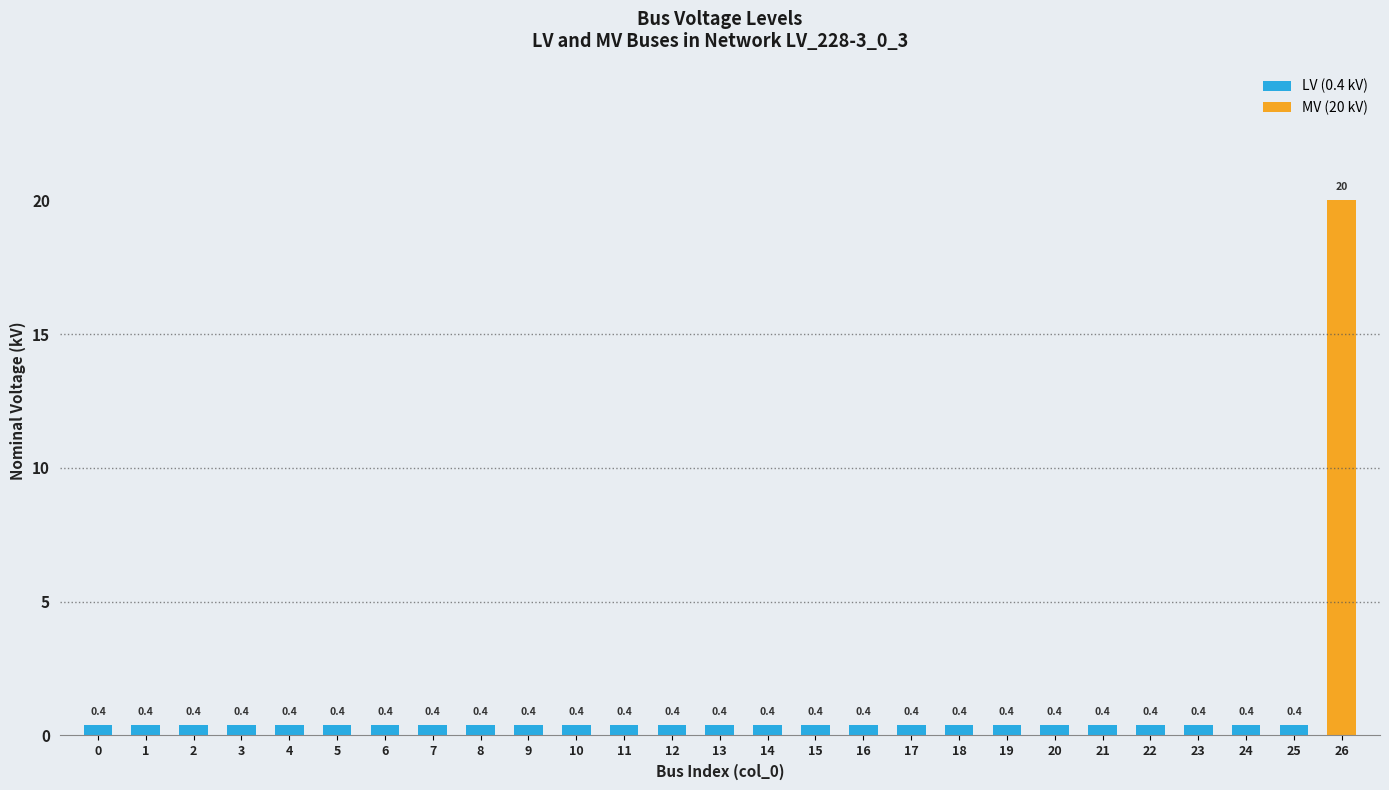

Rank the categories by value from lowest to highest.

0, 1, 2, 3, 4, 5, 6, 7, 8, 9, 10, 11, 12, 13, 14, 15, 16, 17, 18, 19, 20, 21, 22, 23, 24, 25, 26